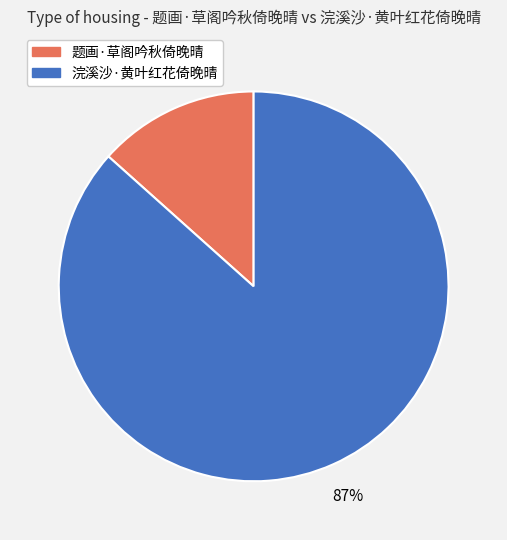

What percentage is the 浣溪沙·黄叶红花倚晚晴 slice, to the nearest percent?

87%